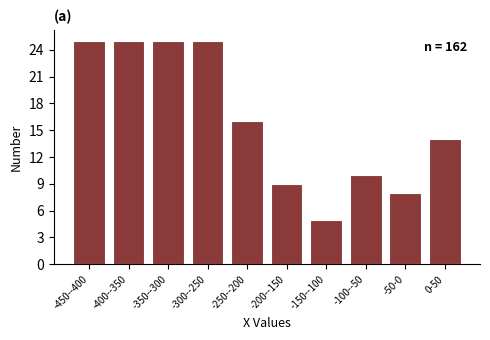

Reading left to right, extract all data points from this chart.

25	25	25	25	16	9	5	10	8	14